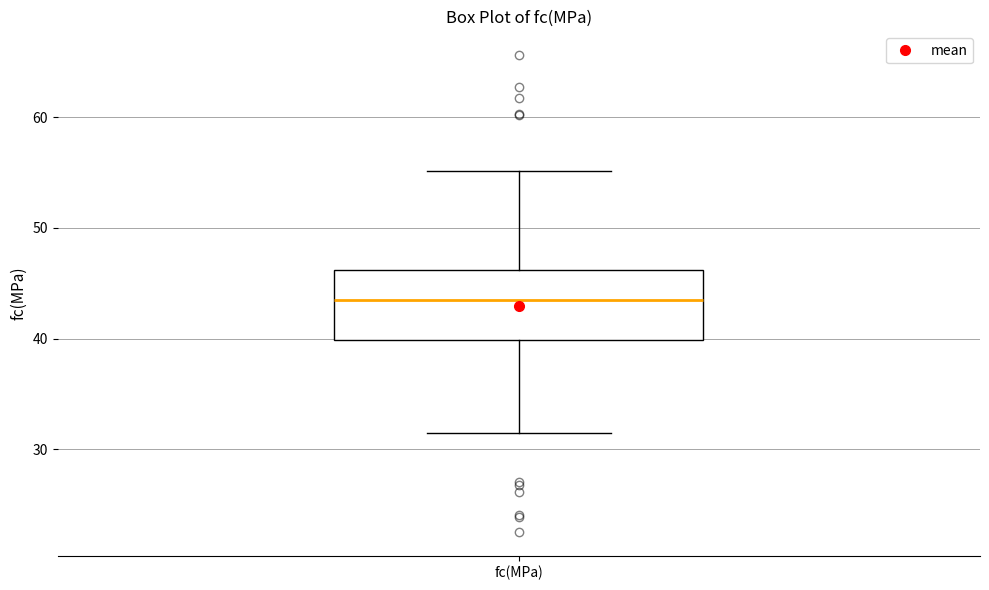

Where is the lower edge of the box for fc(MPa) on the y-axis? The values are not printed on the chart, so give them approximately, as read against the axis.

40